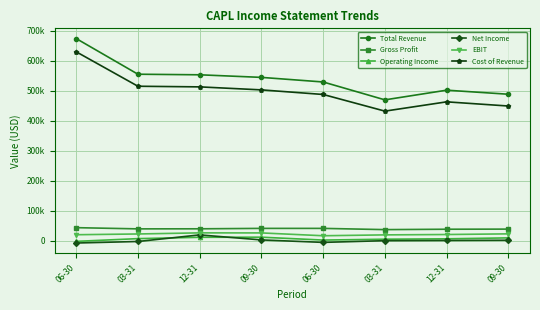

At which category is the sum across all series the highest?

06-30